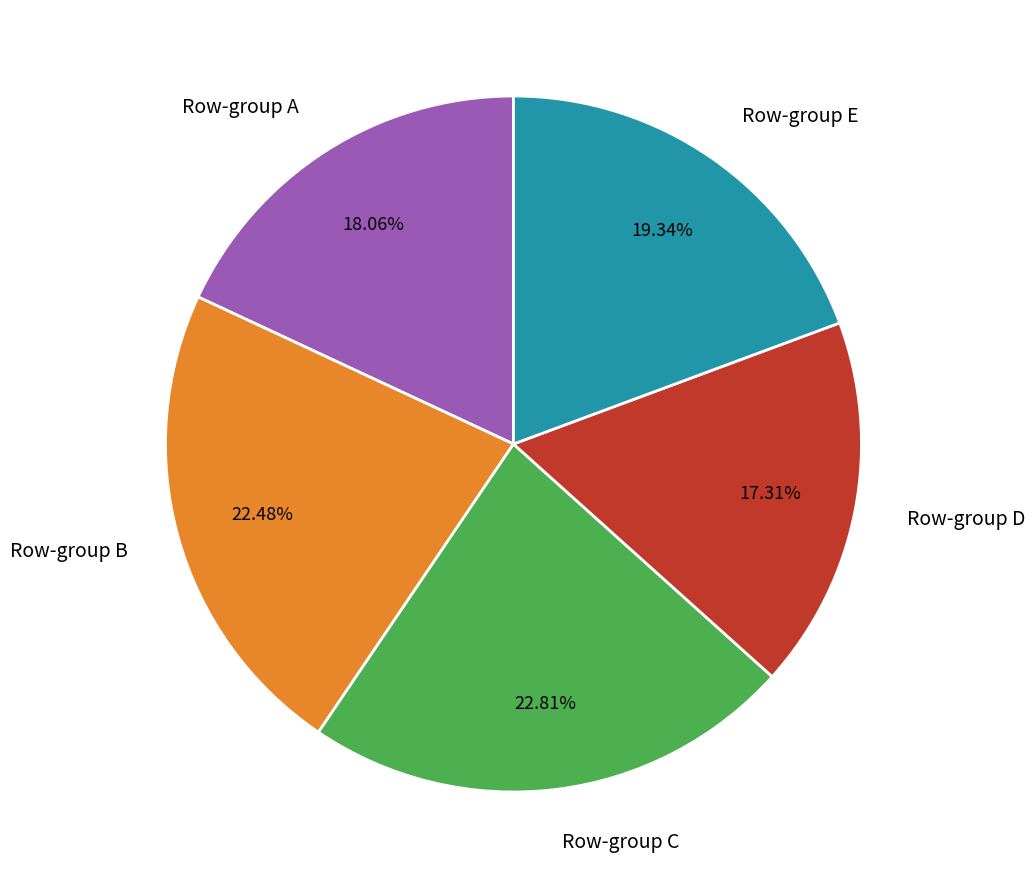

Approximately how many times larger is the value at Row-group D compared to Row-group B?

0.8